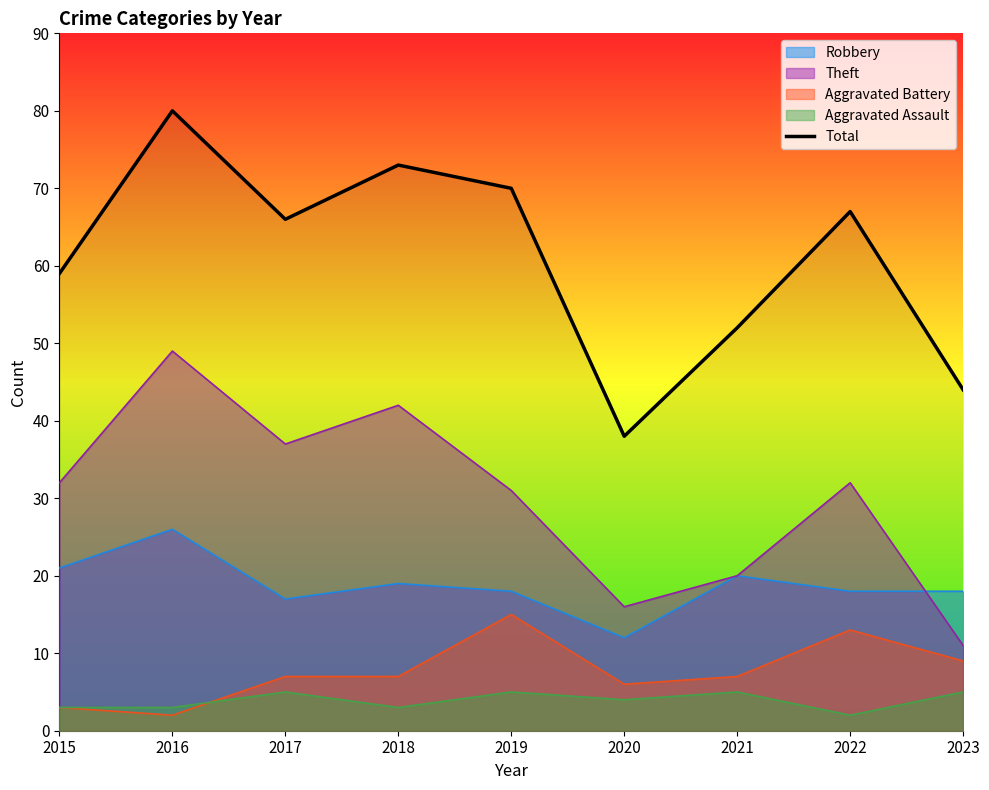

How many values are below 66?

4